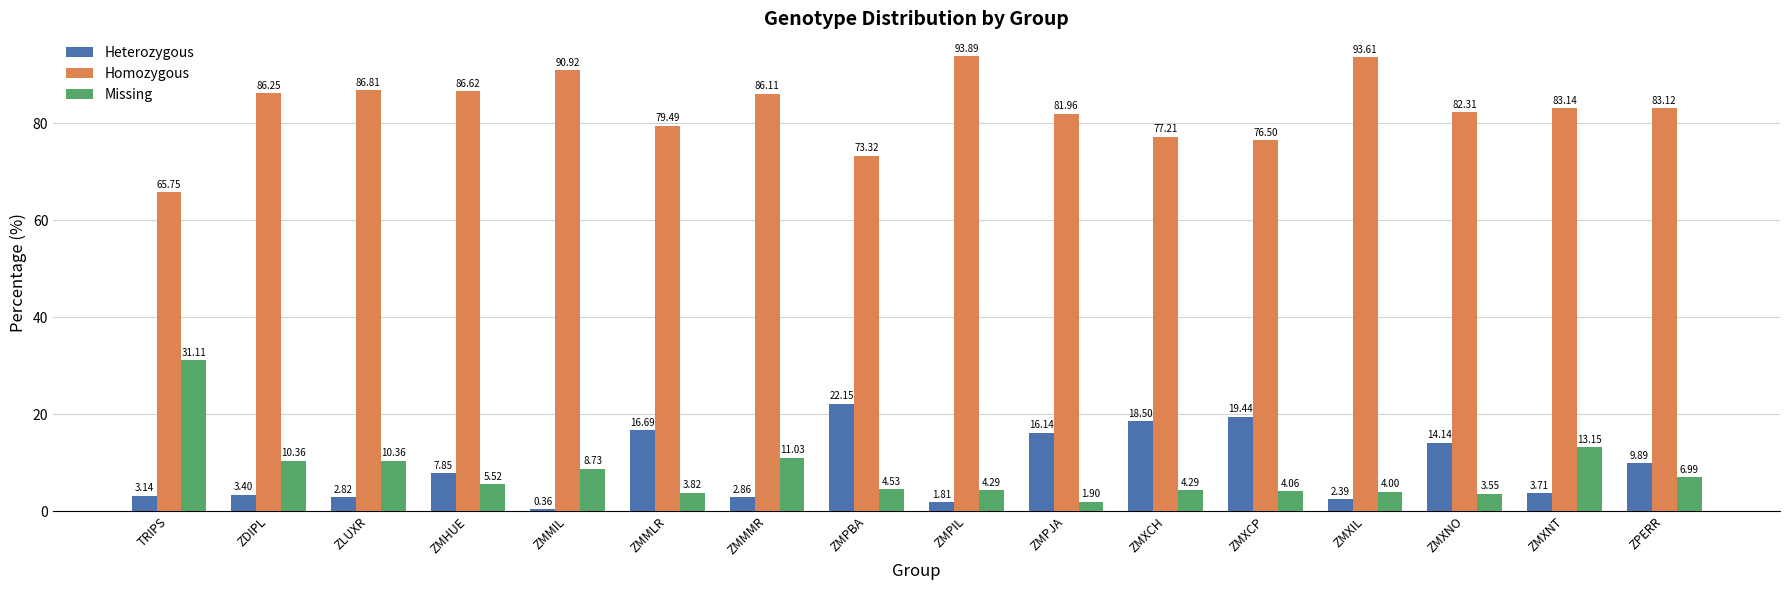

What is the difference between the maximum and minimum values in the Heterozygous series?

21.8